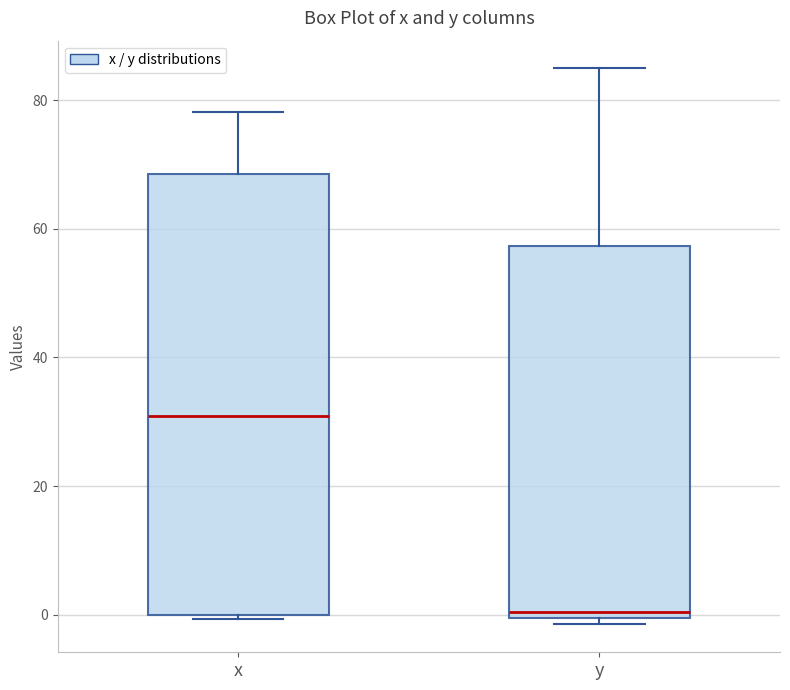

Reading left to right, read every box against the y-axis: the position of its median line, the range the box covers, and the ends of its whiskers. The values are not printed on the chart, so give them approximately, as read against the axis.

x: median 30, box 0 to 68, whiskers 0 to 78
y: median 0 (just above the box's lower edge), box 0 to 58, whiskers -2 to 84